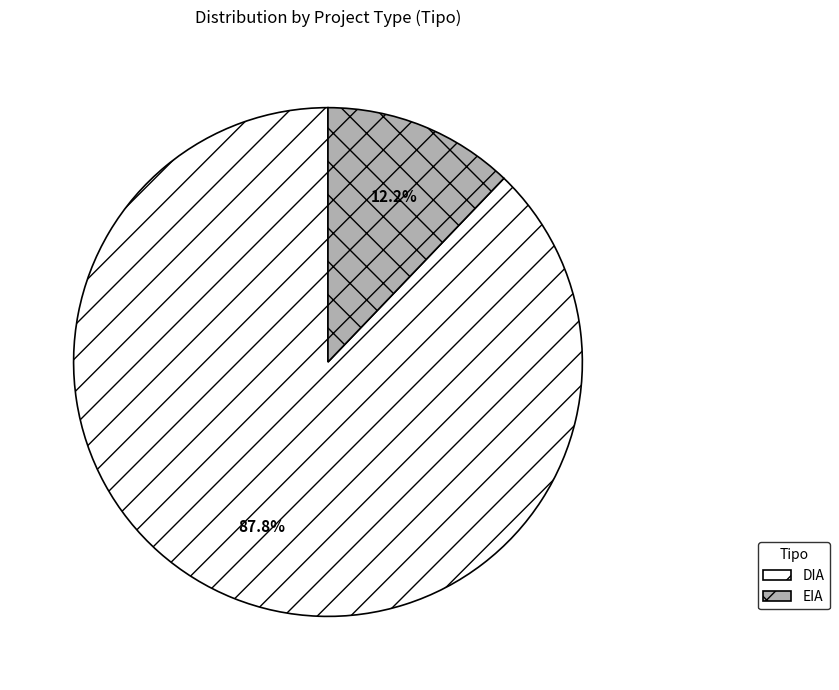

Does DIA account for over 50% of the chart?

Yes